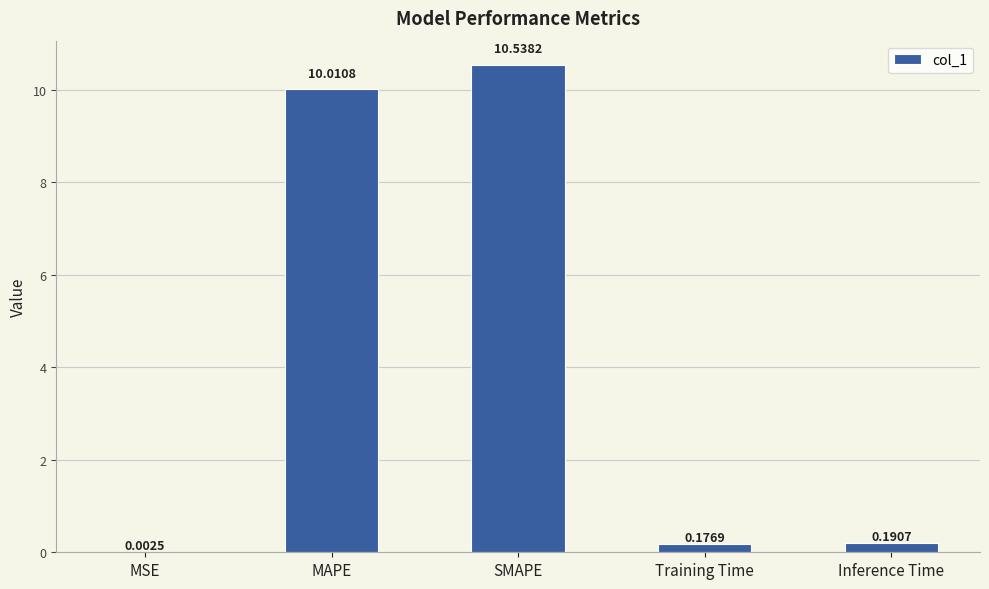

Between Training Time and MSE, which is larger?

Training Time